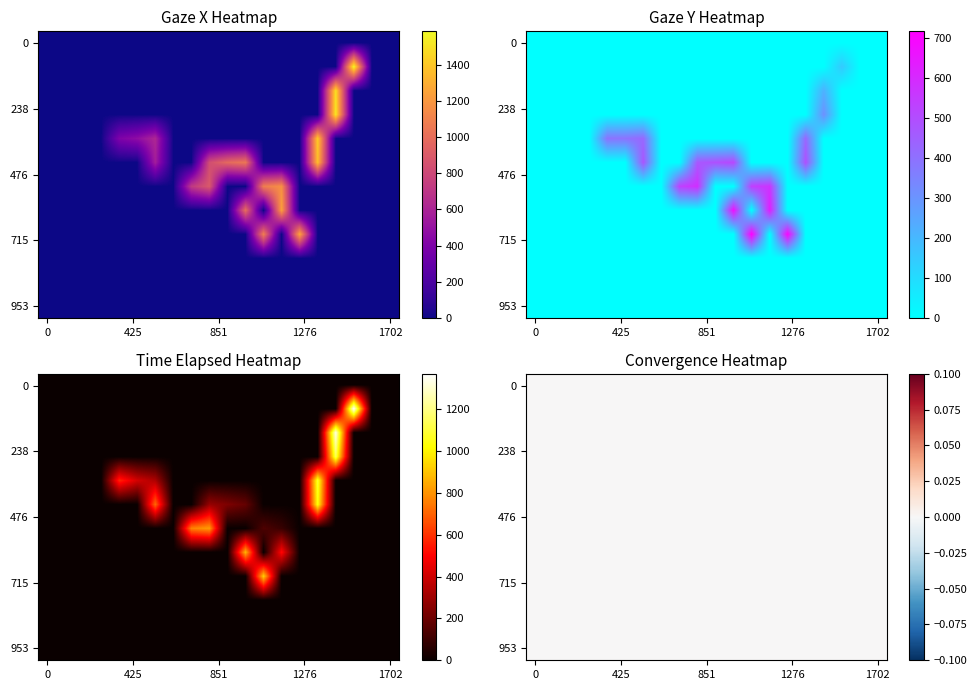

Is it true that prediction_y equals 207.9 at 2?

False